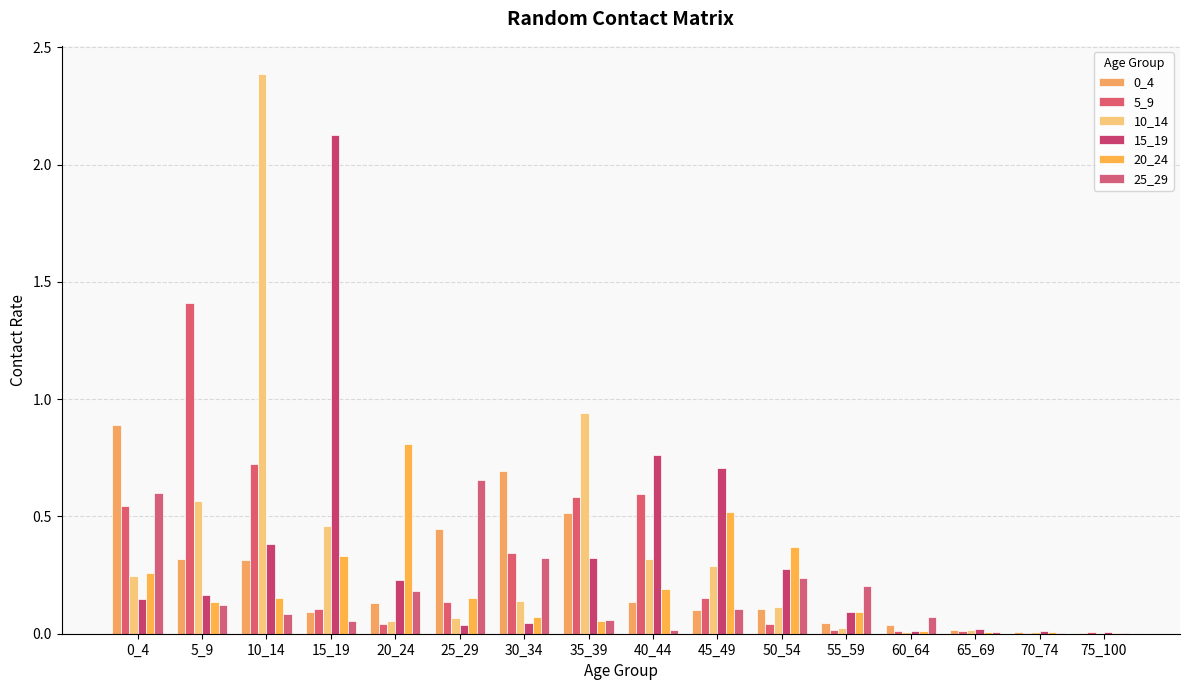

What is the value of the 0_4 bar at the 7th from the left?

0.7